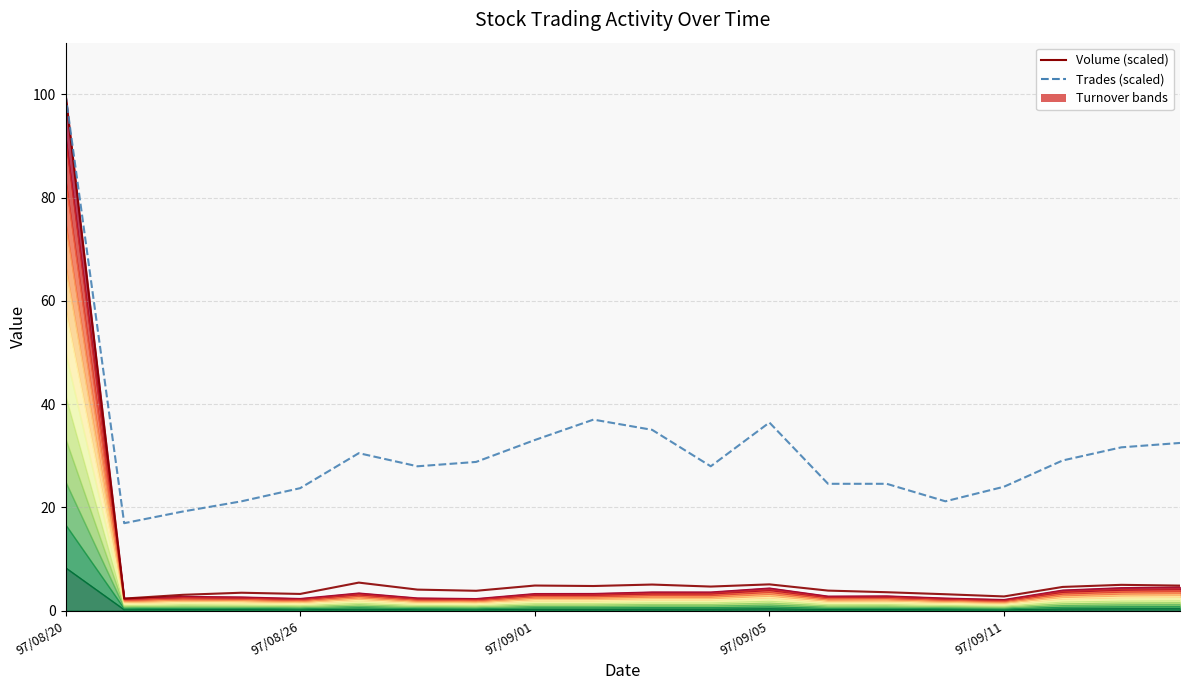

Rank the series by their average value, from lowest to highest.

Volume (scaled), Trades (scaled)